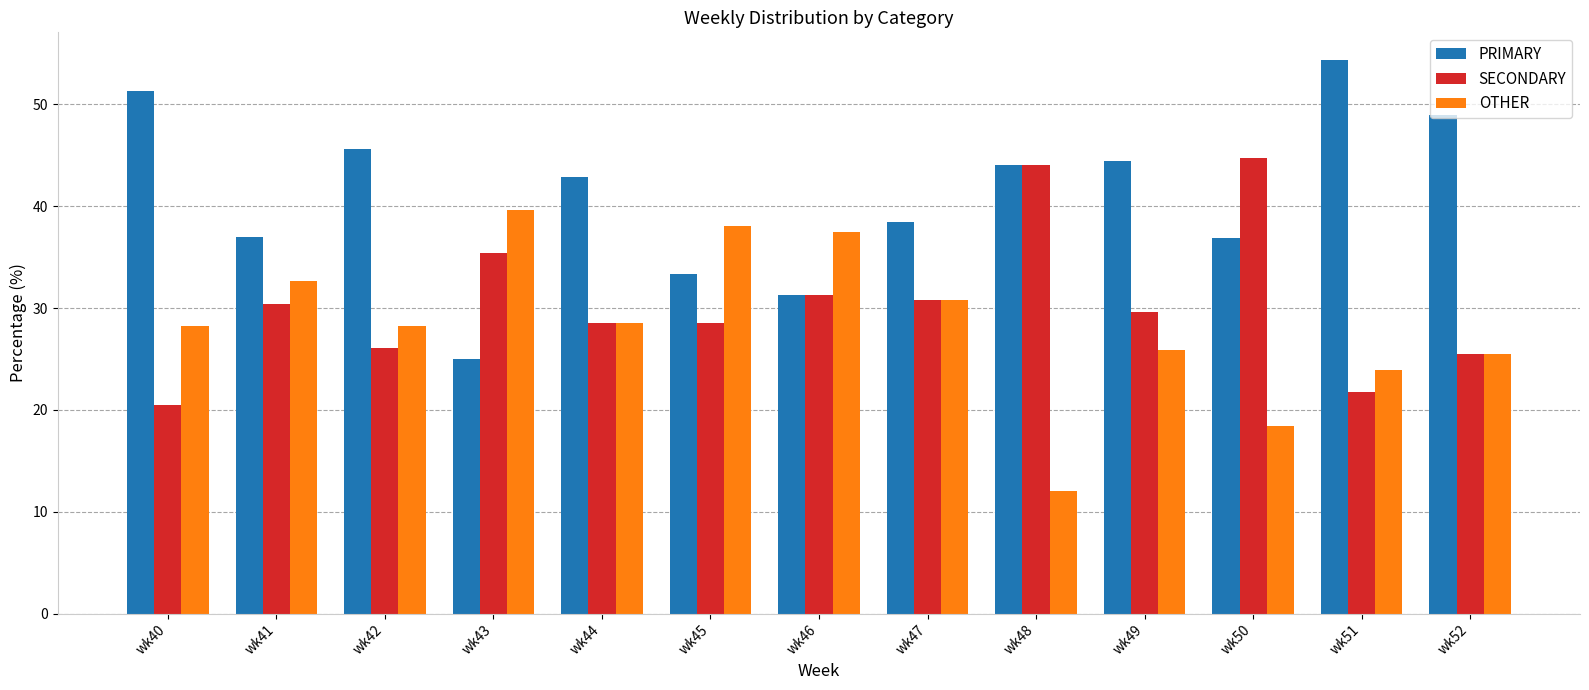

Is it true that SECONDARY equals 21.7 at wk46?

False